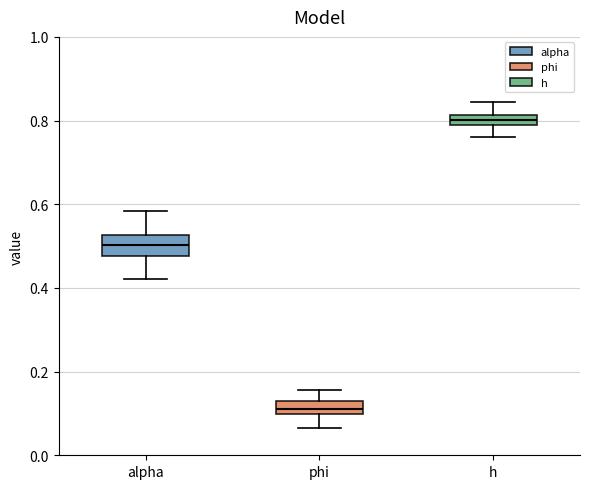

Which box has the highest median line?

h